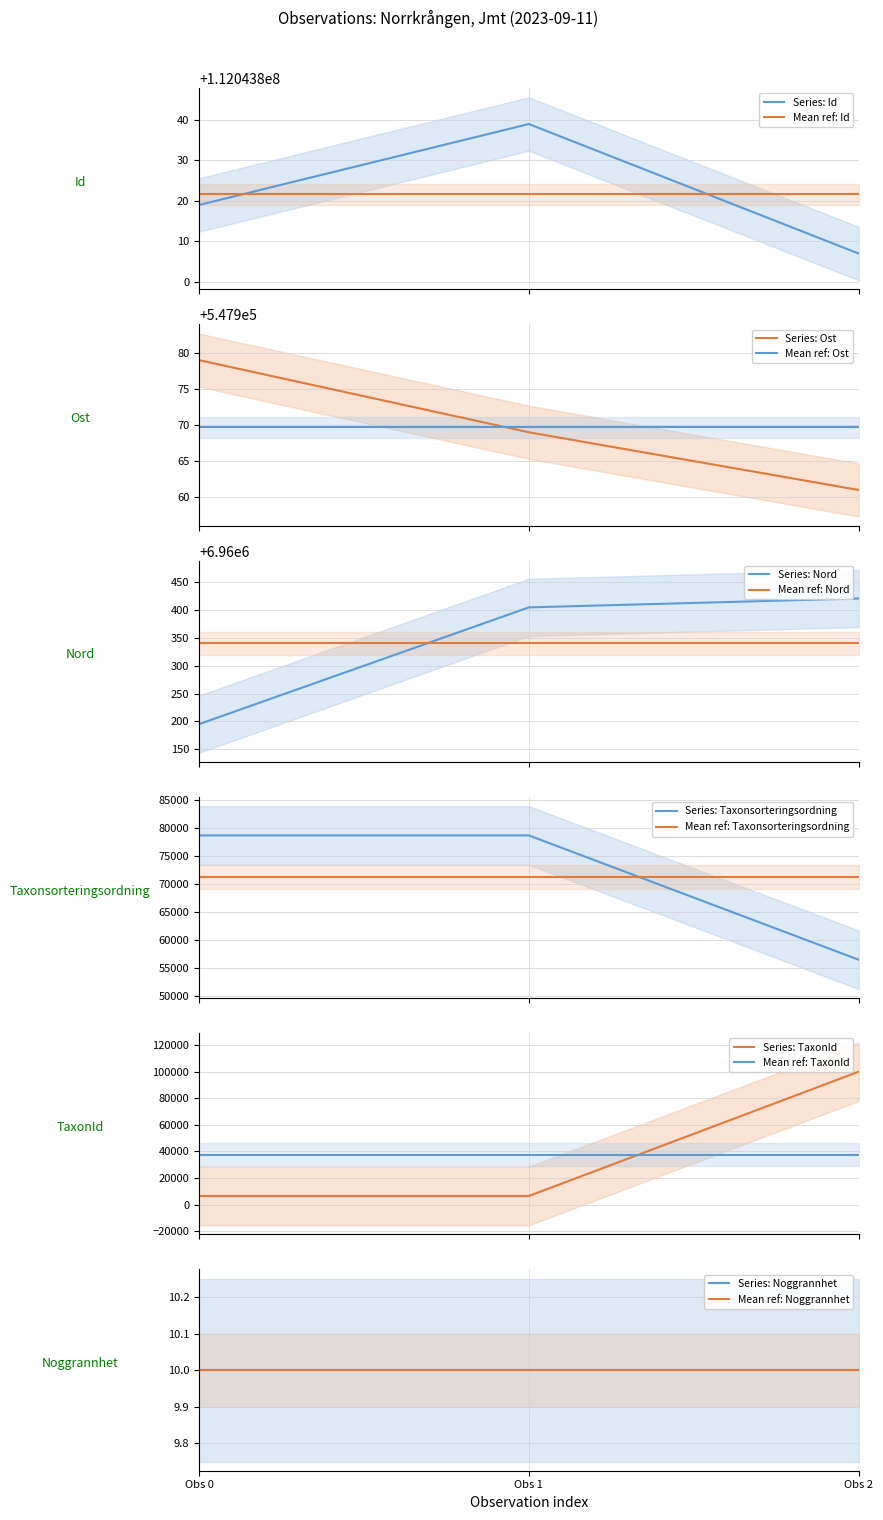

What is the highest value of the Series: Ost series?

547979.0